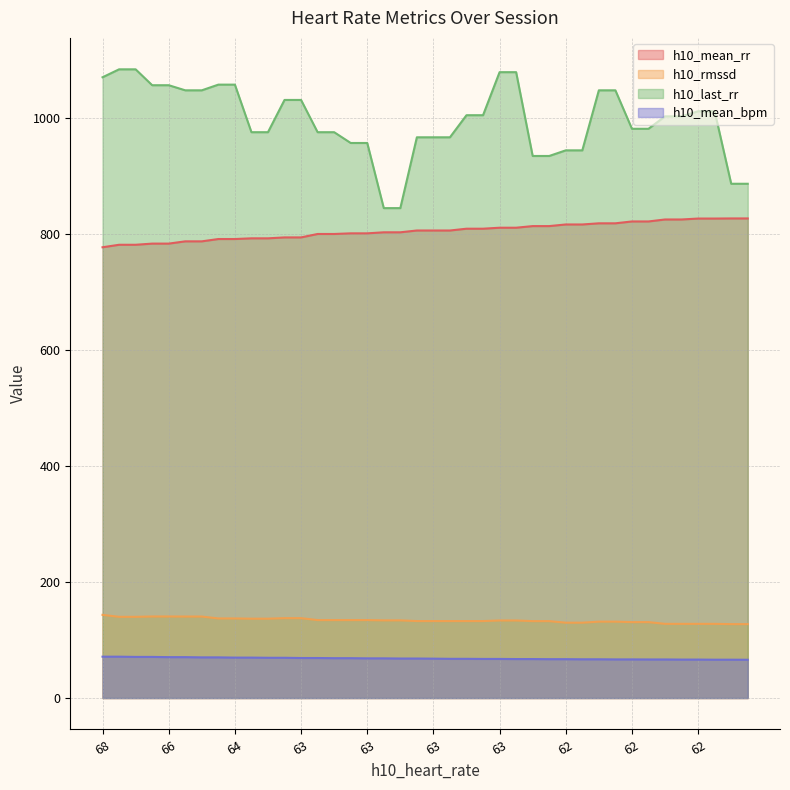

What are all the series names shown in the legend?

h10_mean_rr, h10_rmssd, h10_last_rr, h10_mean_bpm